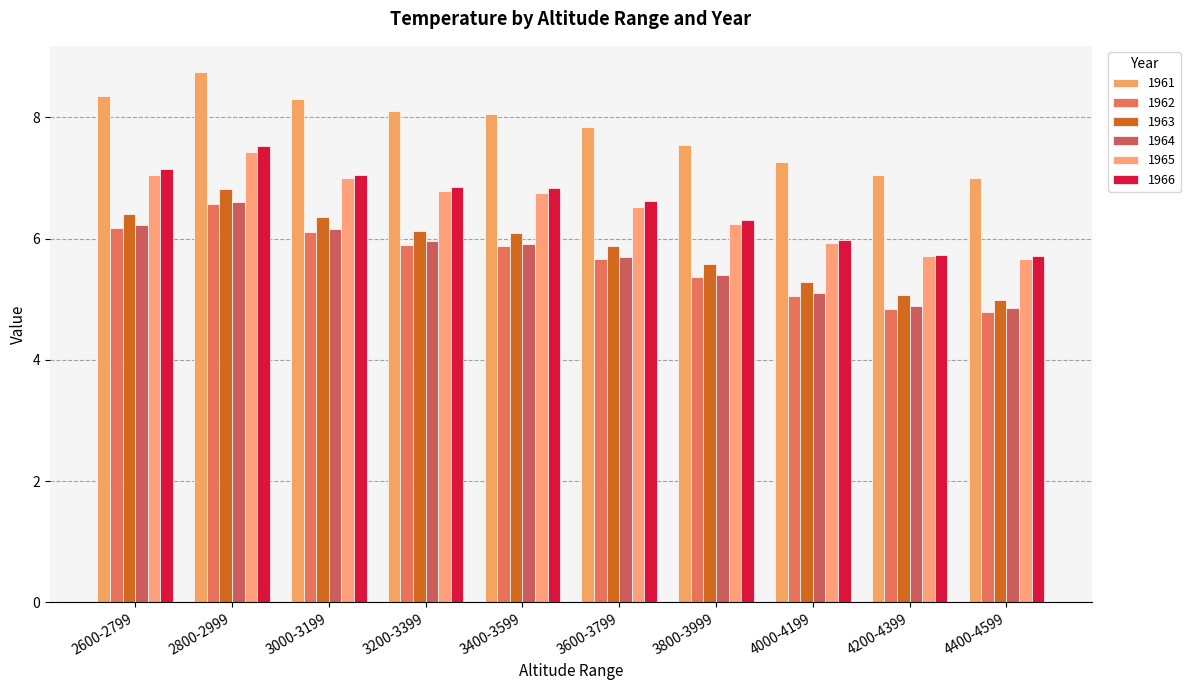

What is the difference between the 1965 values at 3400-3599 and 4400-4599?

1.1